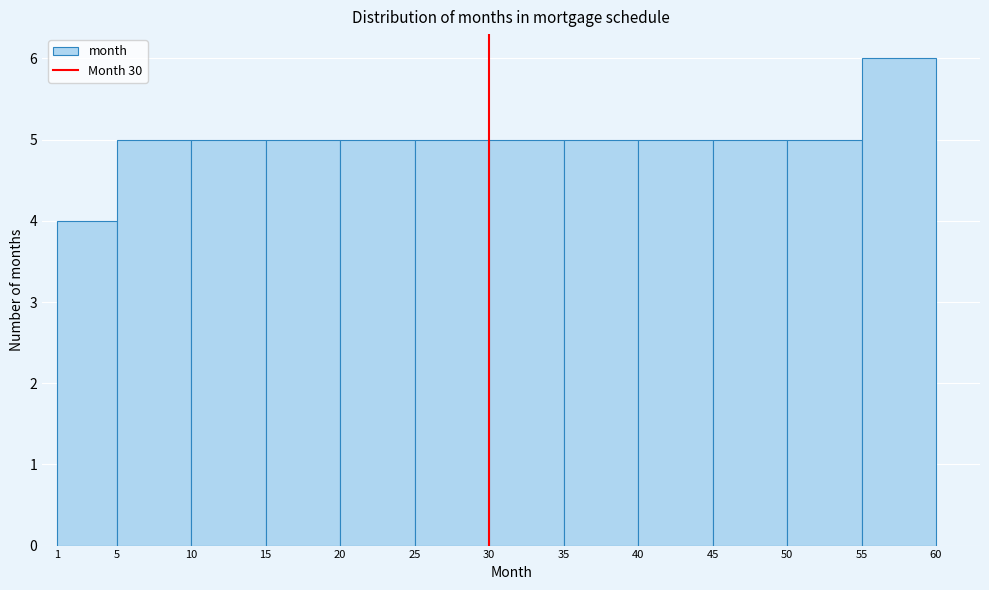

Reading left to right, list every bar in this chart as the range it spans on the x-axis followed by its height. The values are not printed on the chart, so give them approximately, as read against the axis.

1 to 5: 4
5 to 10: 5
10 to 15: 5
15 to 20: 5
20 to 25: 5
25 to 30: 5
30 to 35: 5
35 to 40: 5
40 to 45: 5
45 to 50: 5
50 to 55: 5
55 to 60: 6